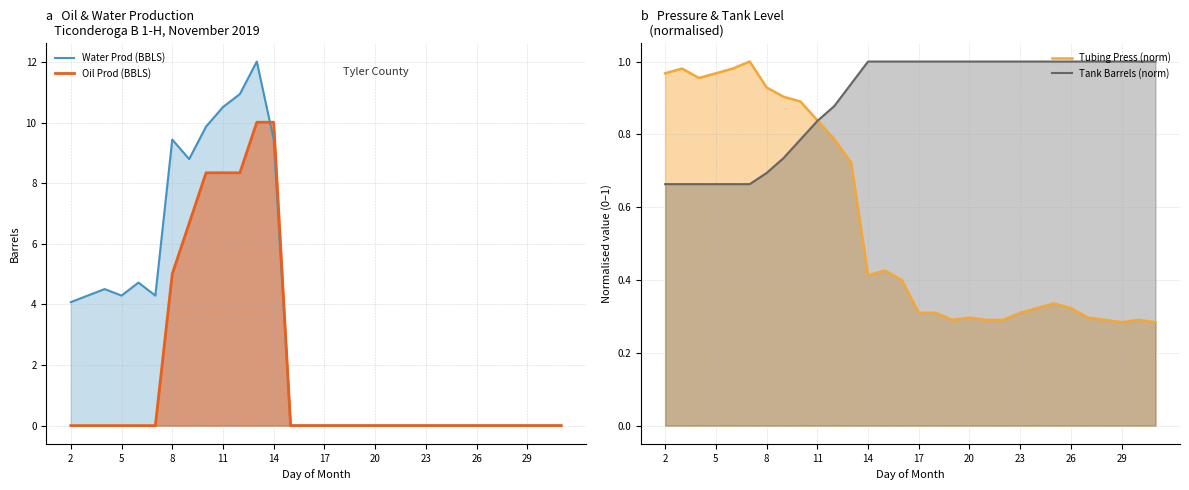

How many values in the Water Prod (BBLS) series exceed 0?

13